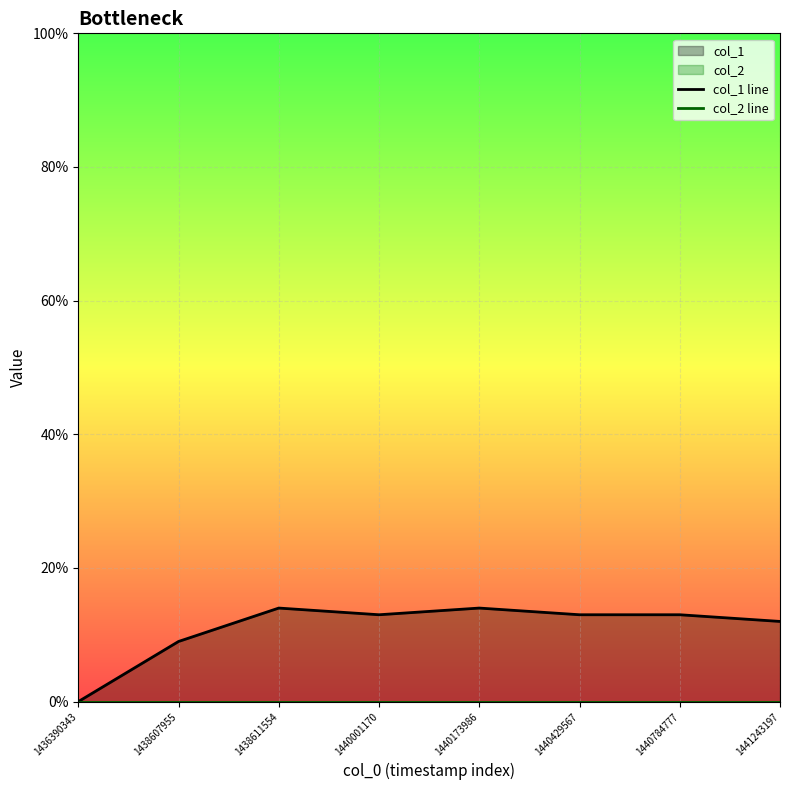

What is the sum of the col_1 line values at 1440429567 and 1440001170?

26